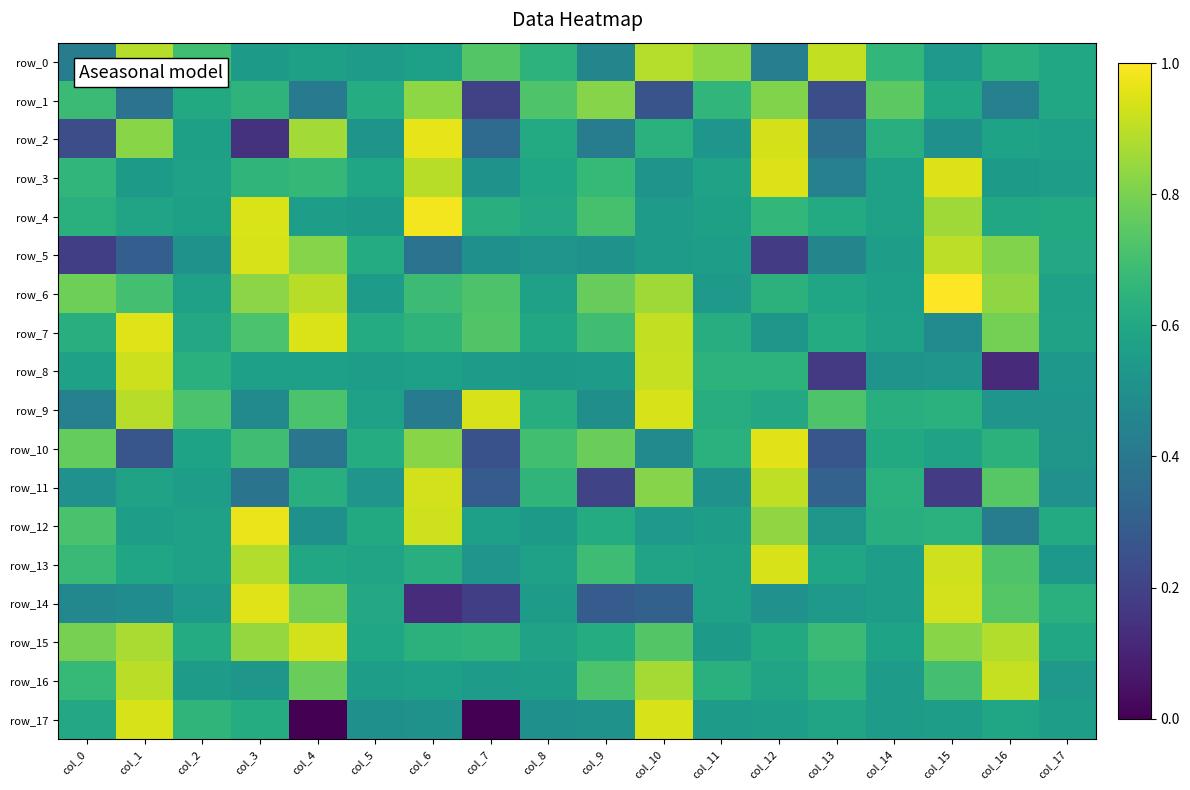

Rank the series by their maximum value, from highest to lowest.

row_6, row_4, row_12, row_2, row_10, row_14, row_7, row_3, row_17, row_5, row_9, row_13, row_11, row_15, row_8, row_16, row_0, row_1